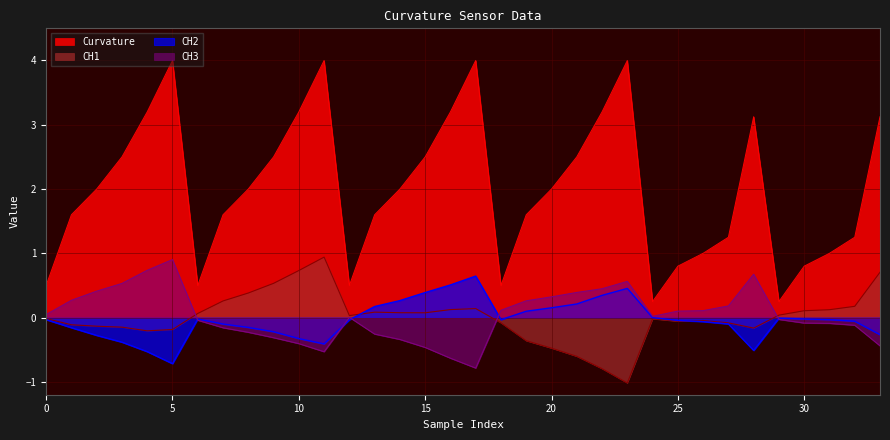

True or false: CH1 has a value of 0.0 at 13.

False